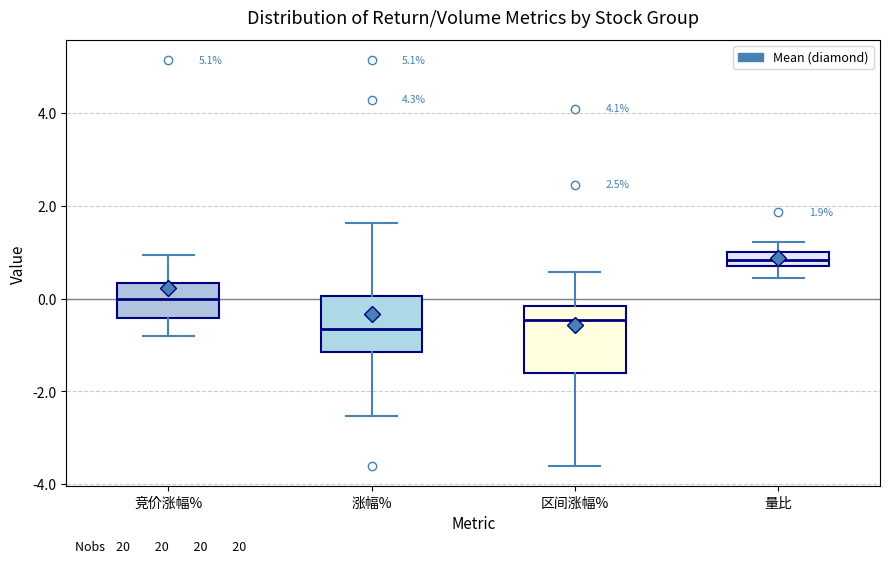

Comparing the boxes themselves (not the whiskers), which one is the tallest?

区间涨幅%